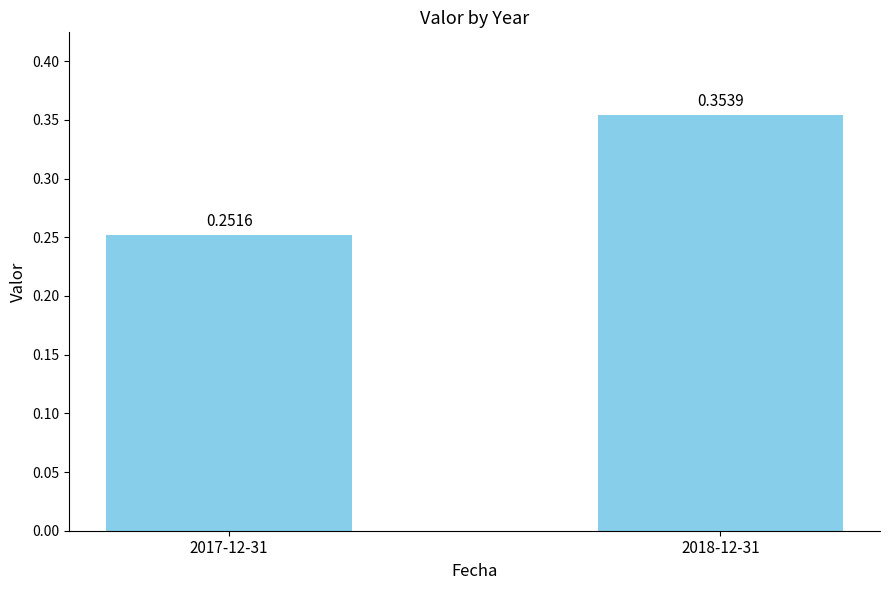

List the labels in order of value, largest first.

2018-12-31, 2017-12-31